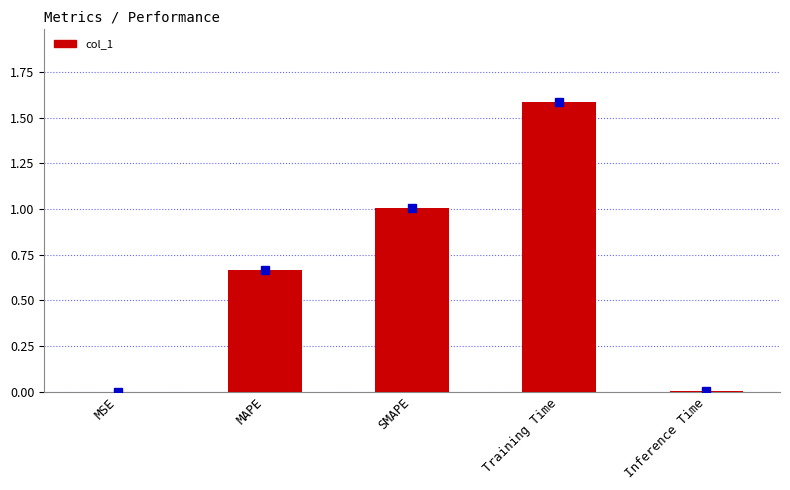

True or false: the data shows 1.6 at Training Time.

True